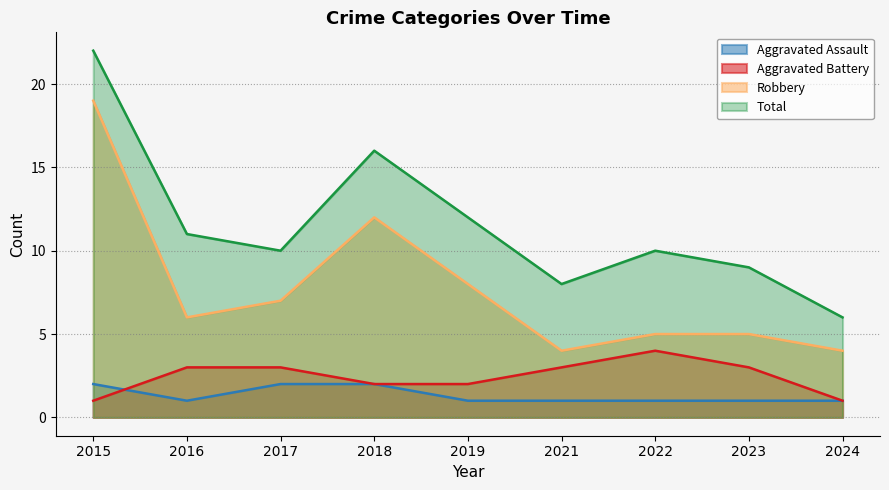

List the labels in order of Total value, largest first.

2015, 2018, 2019, 2016, 2017, 2022, 2023, 2021, 2024